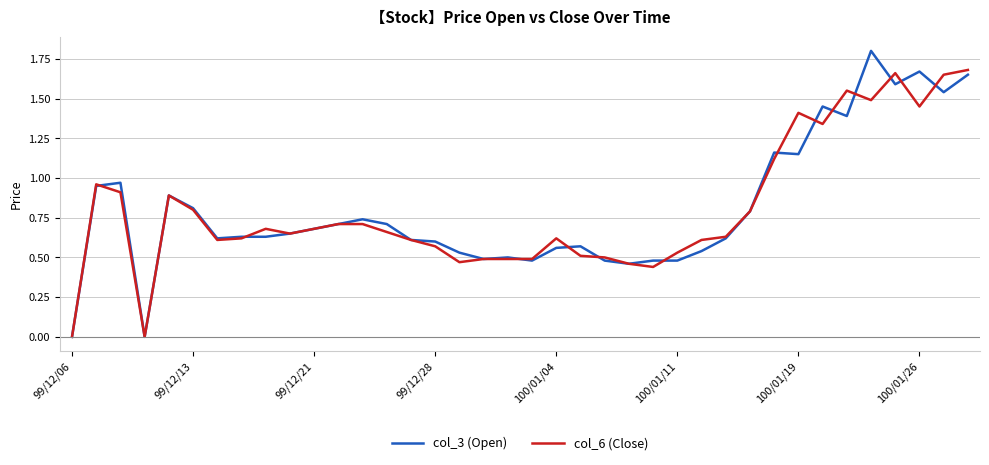

Does the chart display data point markers on the line(s)?

No